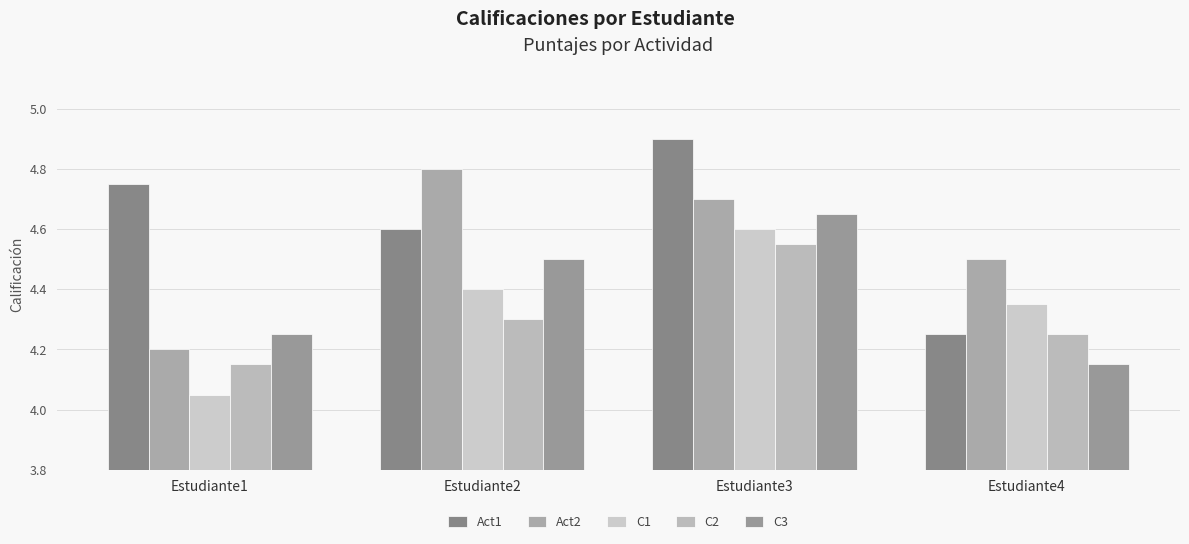

Rank the series by their maximum value, from highest to lowest.

Act1, Act2, C3, C1, C2